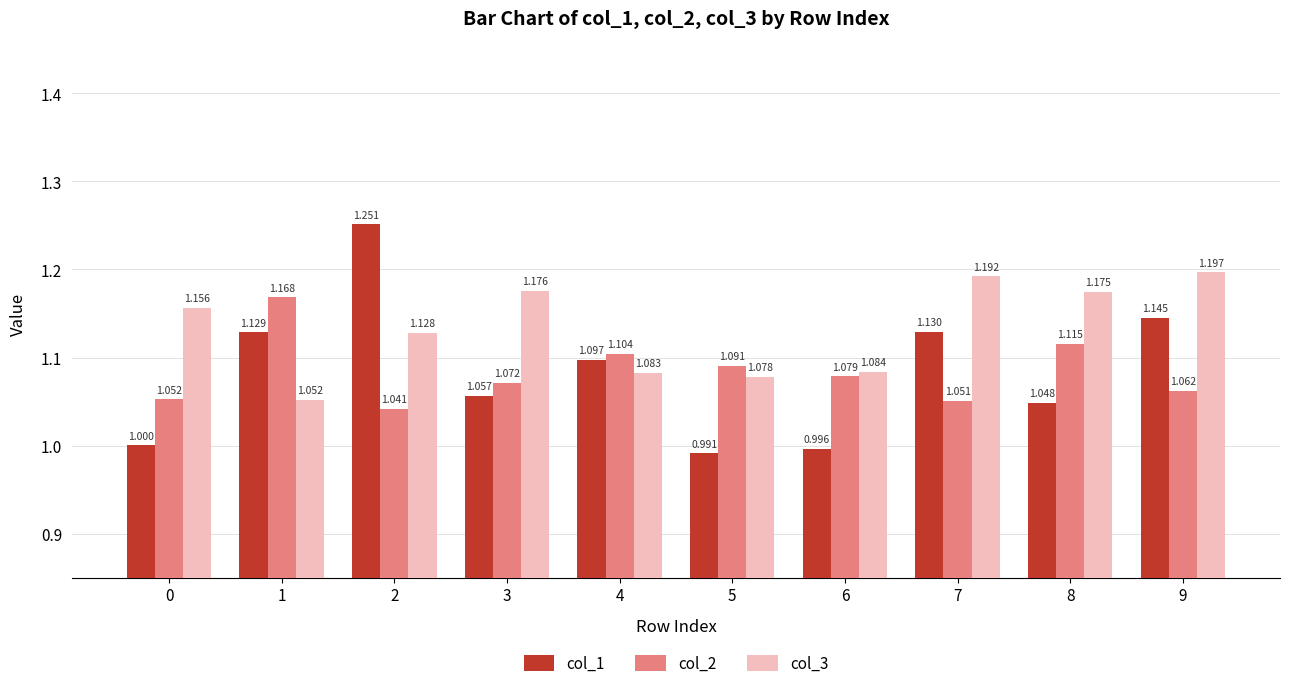

Is the value of col_1 at 7 greater than the value of col_3 at 2?

Yes